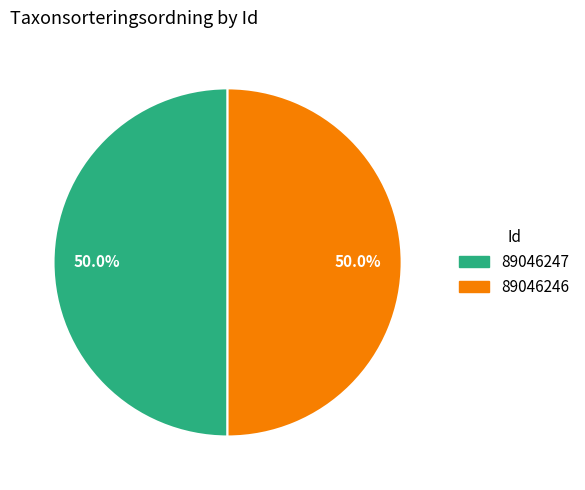

The 89046246 slice represents 63% of the pie. True or false?

False